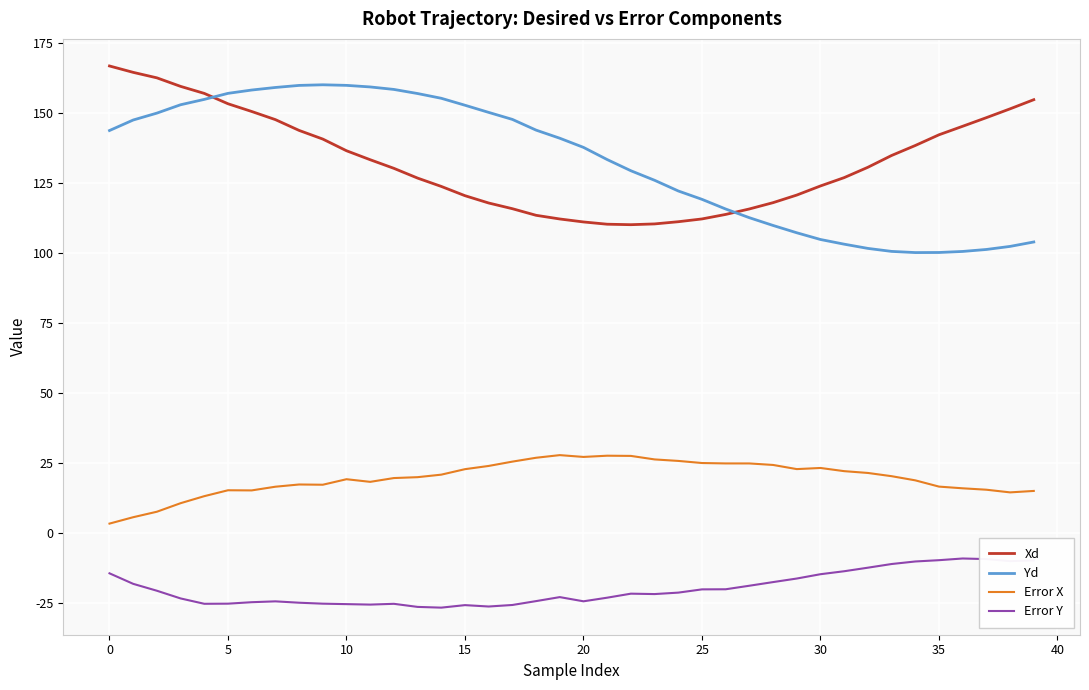

True or false: Error X and Xd cross at least once.

False